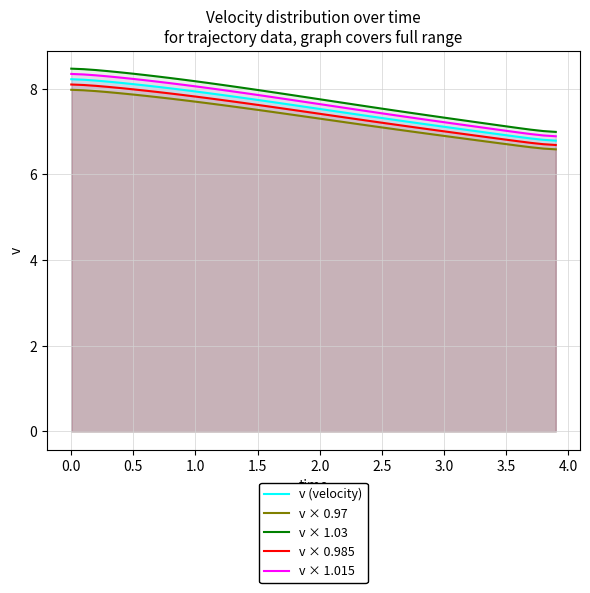

True or false: v (velocity) and v × 1.015 cross at least once.

False